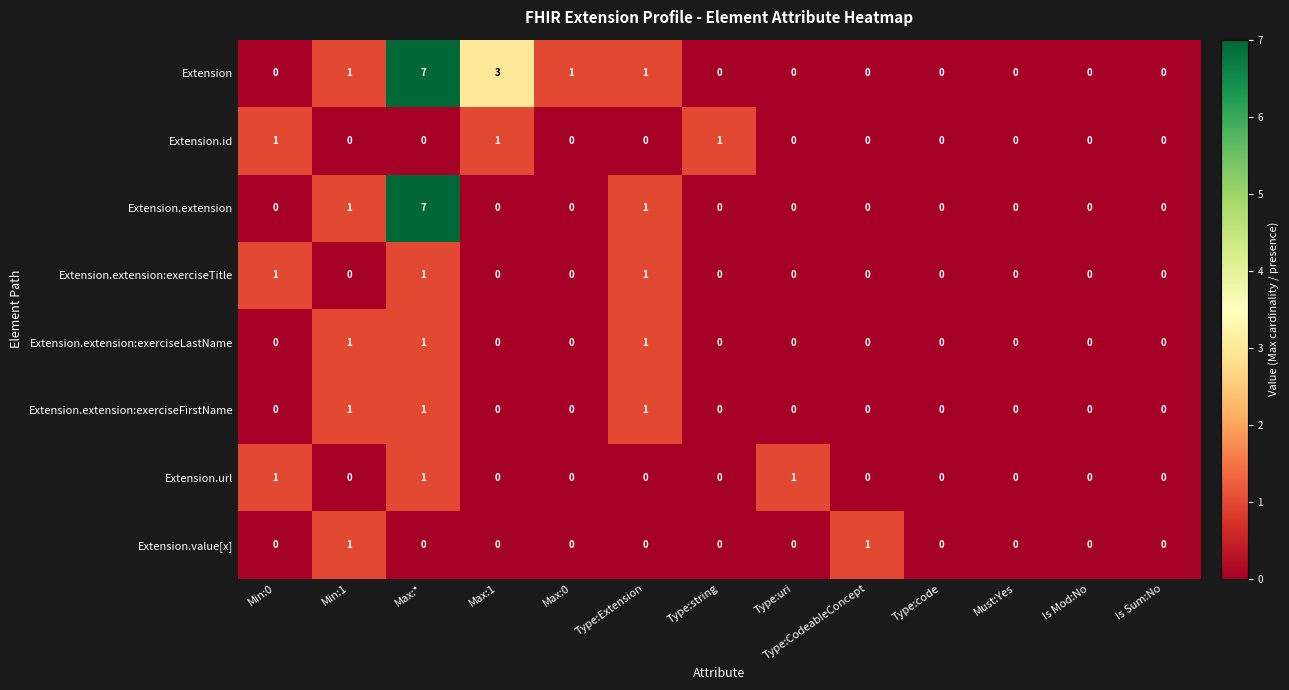

Is it true that Extension.url equals 0 at Type:Extension?

True